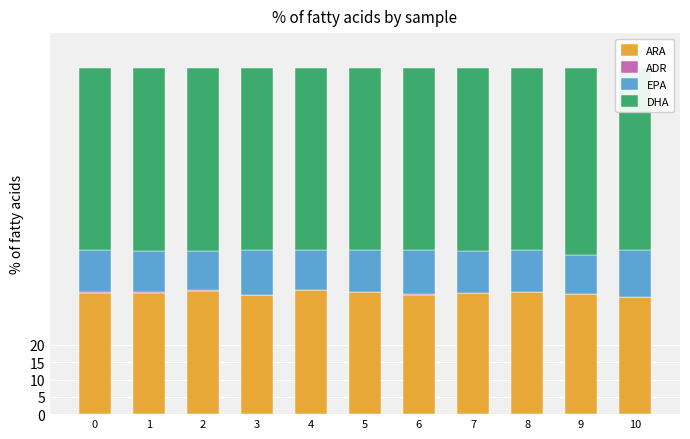

What is the highest value of the ARA series?

35.8